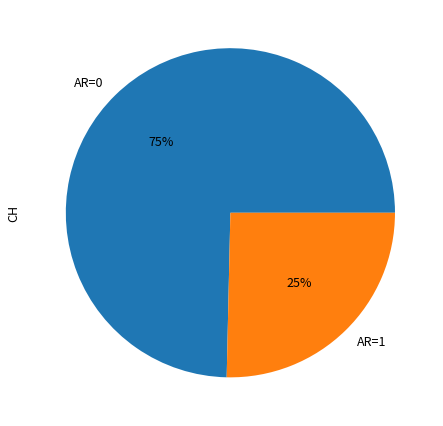

The AR=0 slice represents 75% of the pie. True or false?

True